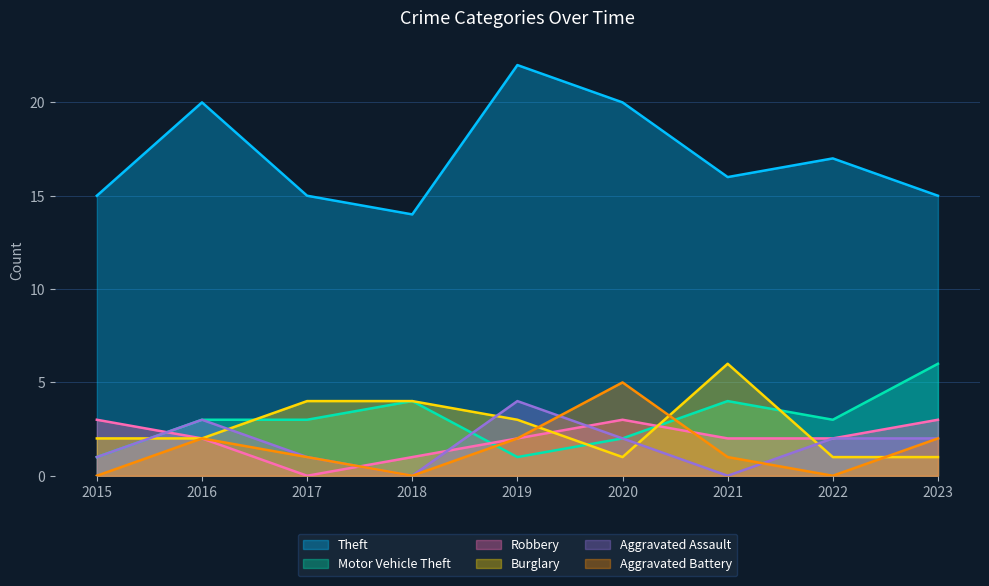

The Aggravated Battery series shows 2 at 2015. True or false?

False